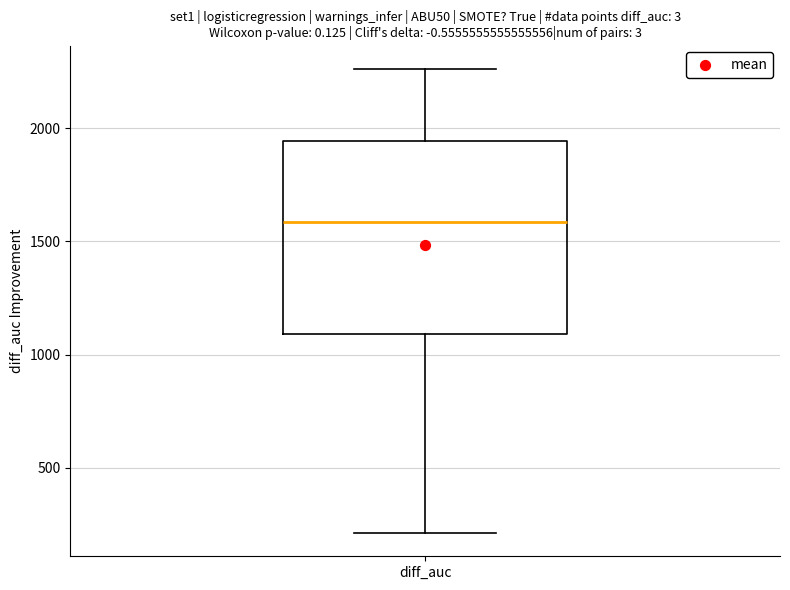

Read this box plot against the y-axis: the position of the median line, the range covered by the box, and the ends of both whiskers. The values are not printed on the chart, so give them approximately, as read against the axis.

median 1600, box 1100 to 1950, whiskers 200 to 2250